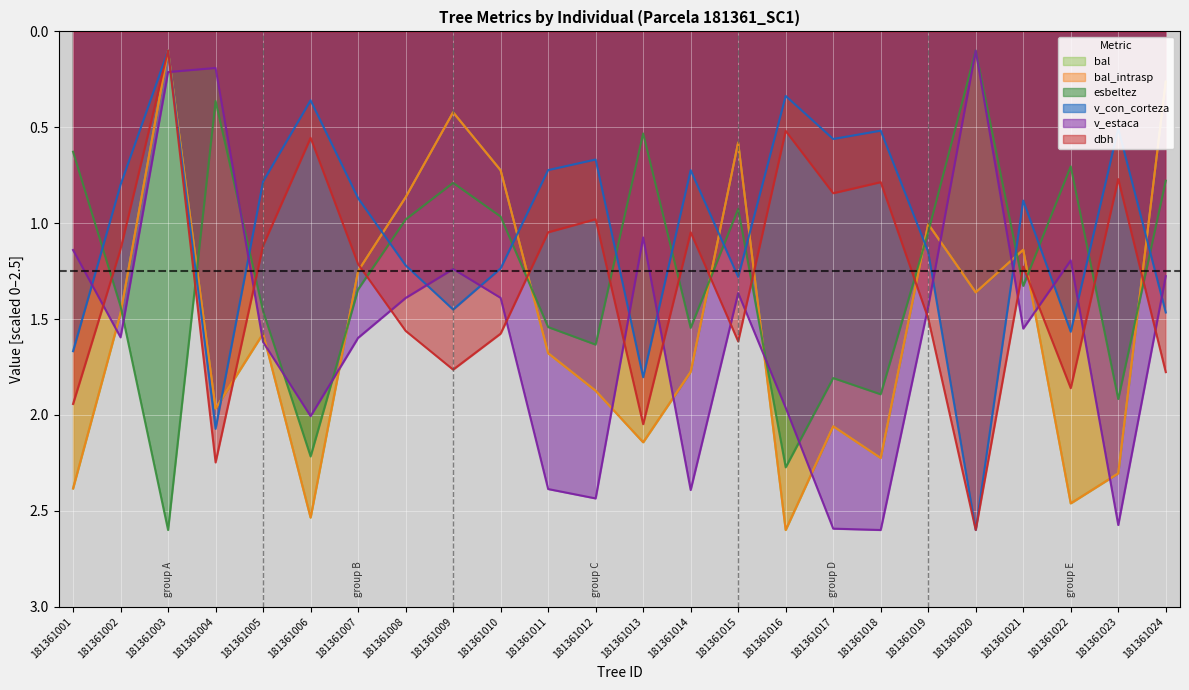

Which label corresponds to the smallest value in the chart?

181361003